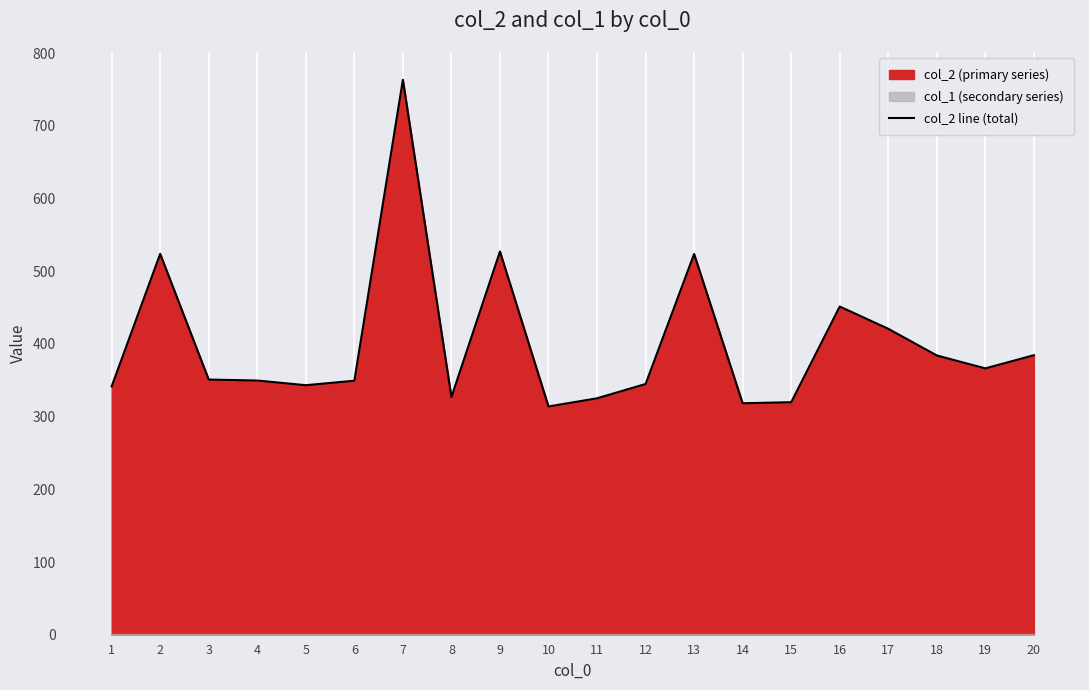

Which label corresponds to the largest value in the chart?

7